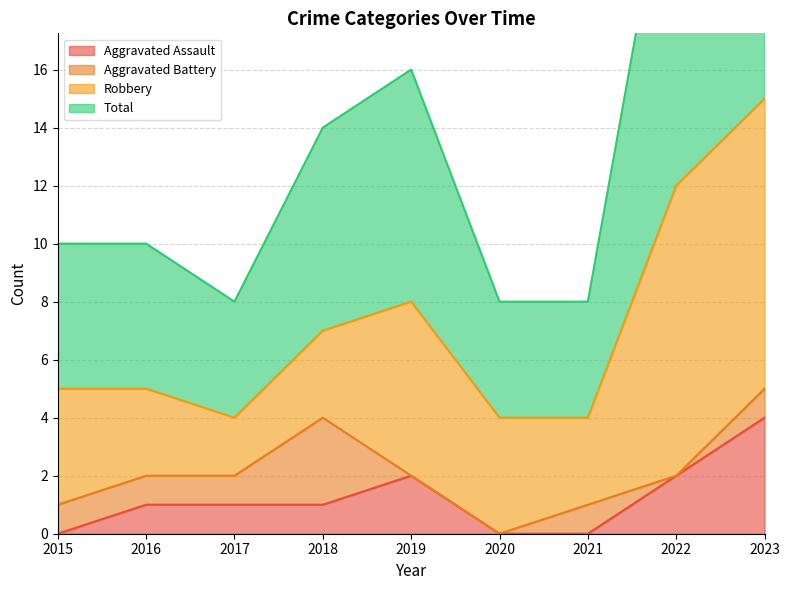

What is the highest value of the Total series?

30